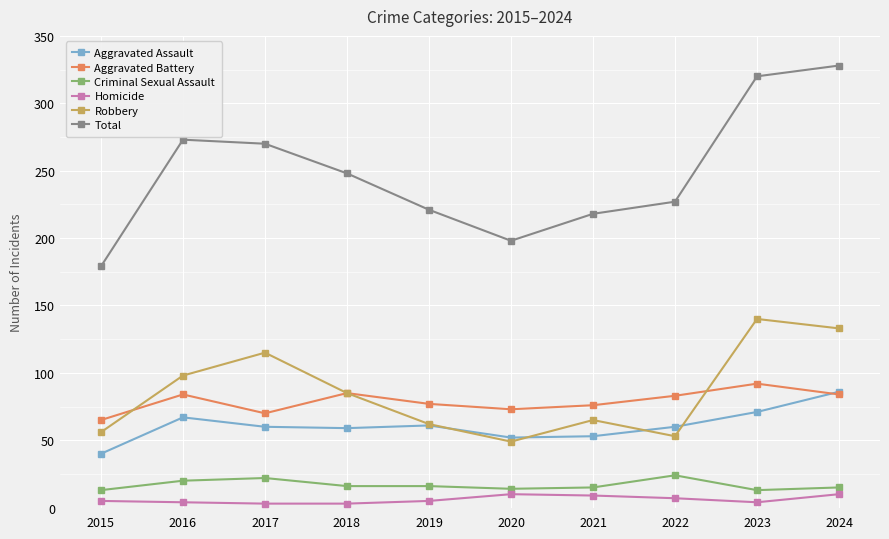

True or false: Aggravated Assault has a value of 85 at 2019.

False